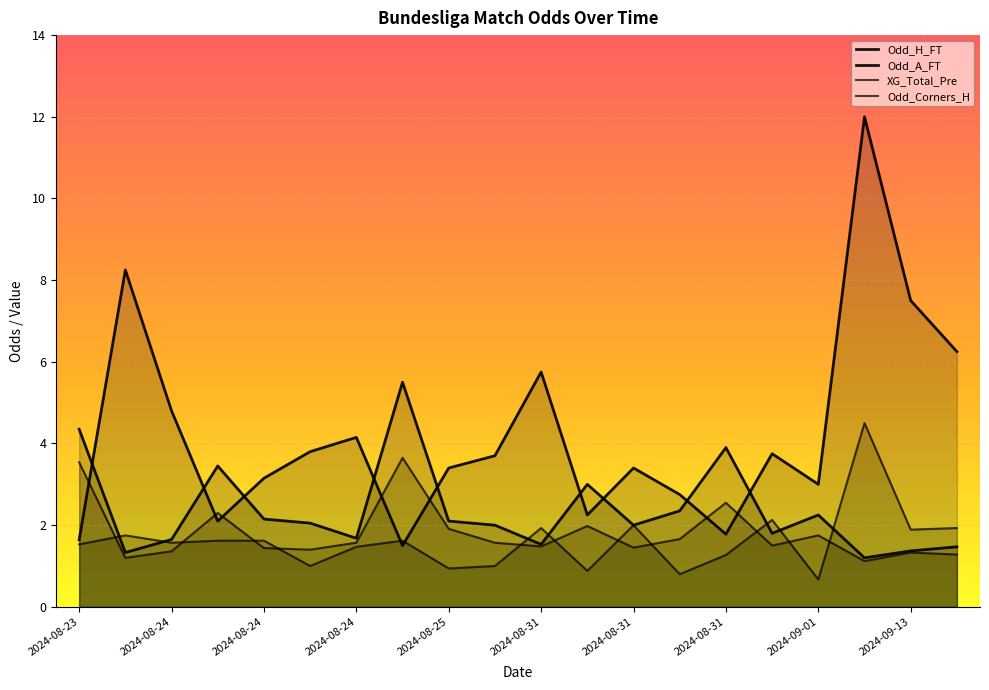

Does the chart display data point markers on the line(s)?

No